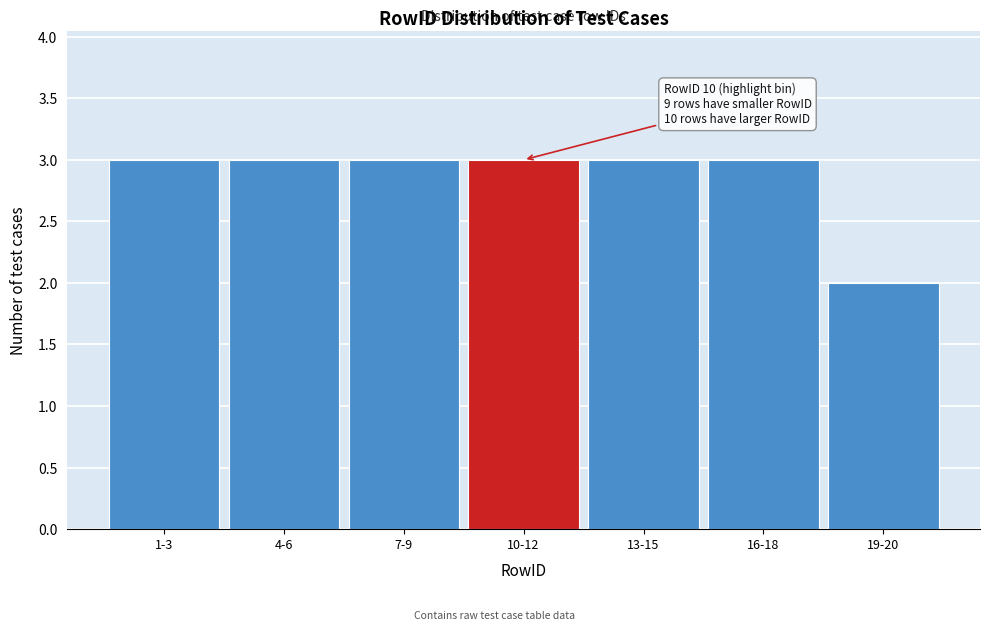

Reading right to left, extract all data points from this chart.

19-20=2	16-18=3	13-15=3	10-12=3	7-9=3	4-6=3	1-3=3